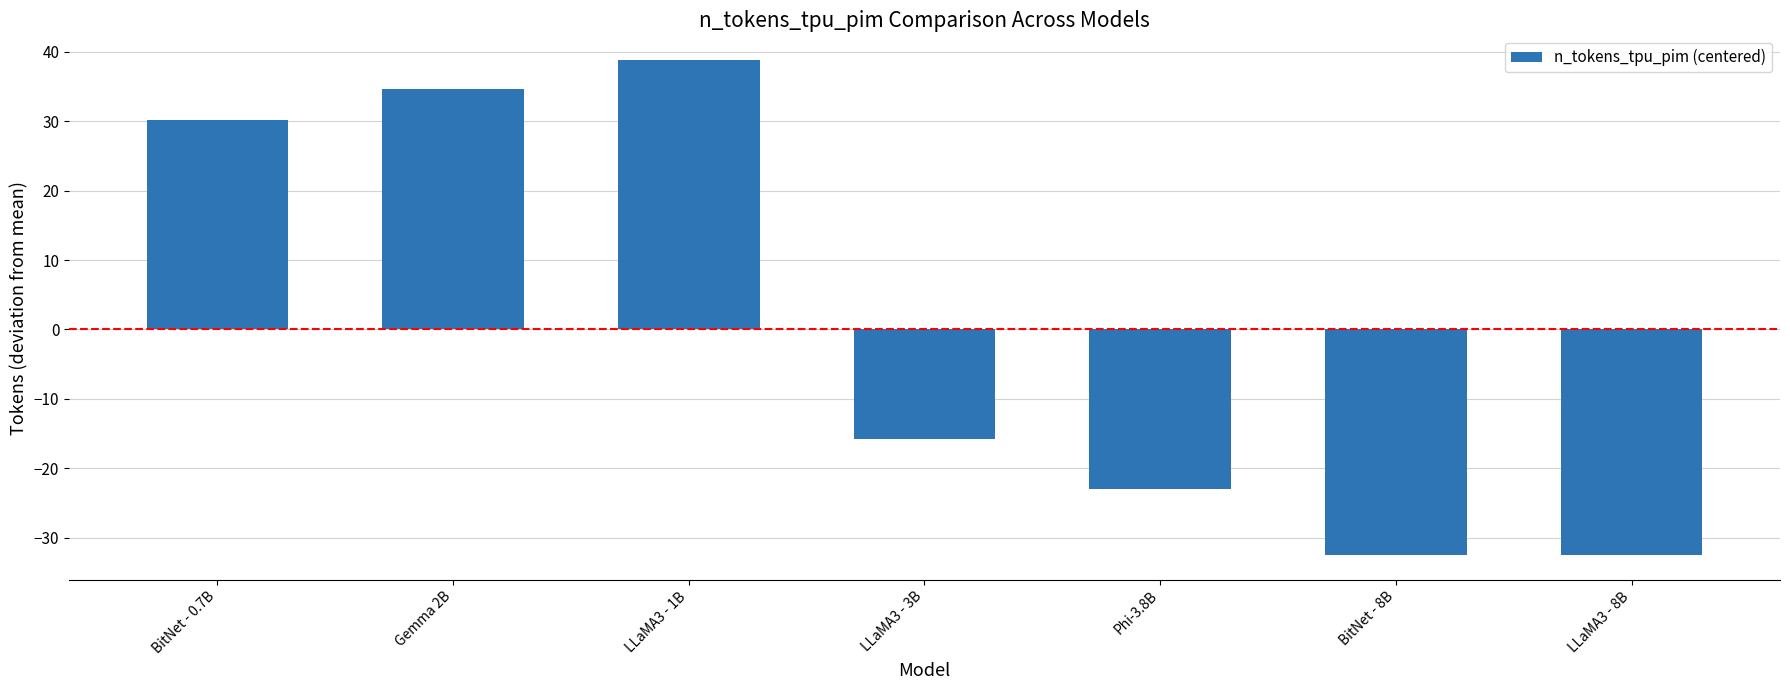

Count the number of data series in this chart.

1